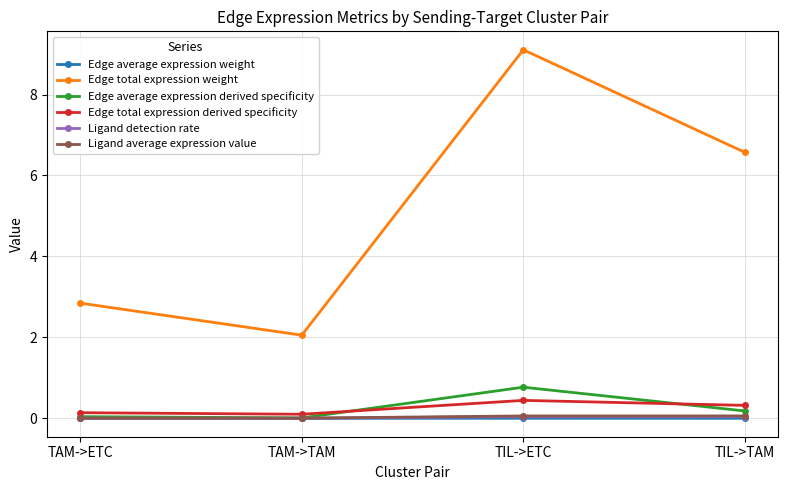

Does the chart have visible grid lines?

Yes